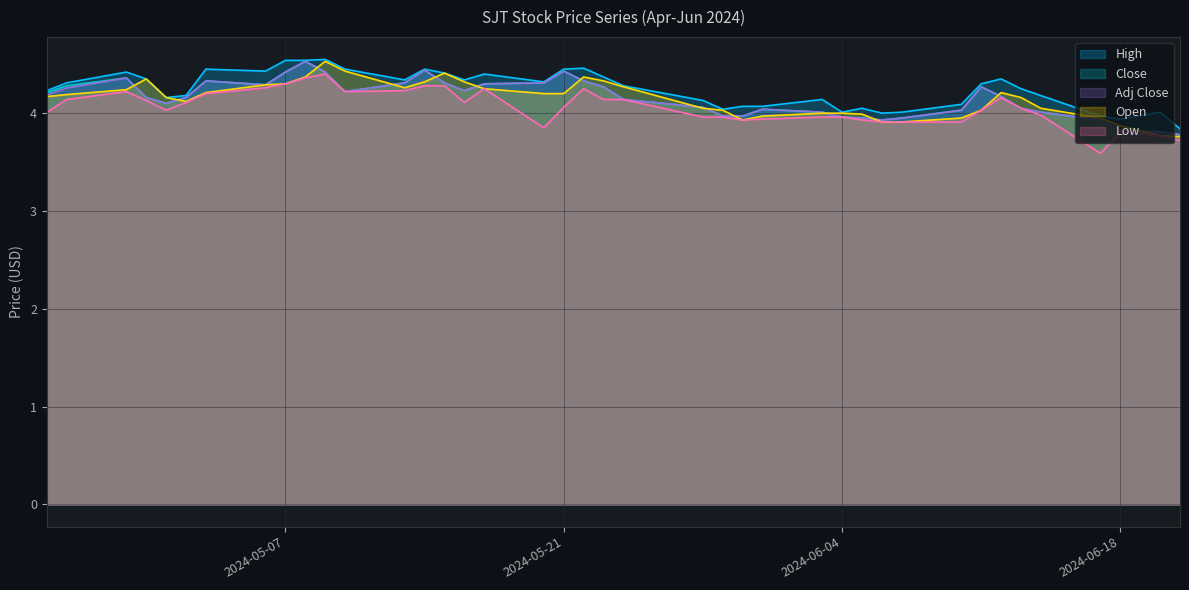

What are all the series names shown in the legend?

High, Close, Adj Close, Open, Low